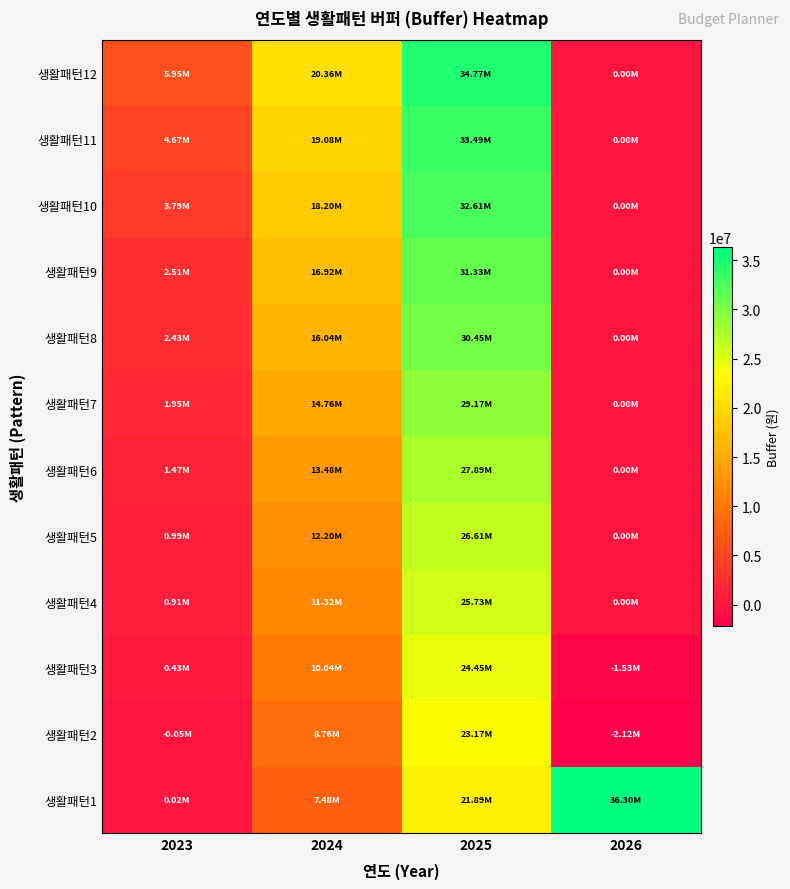

Which label corresponds to the smallest value in the chart?

2026